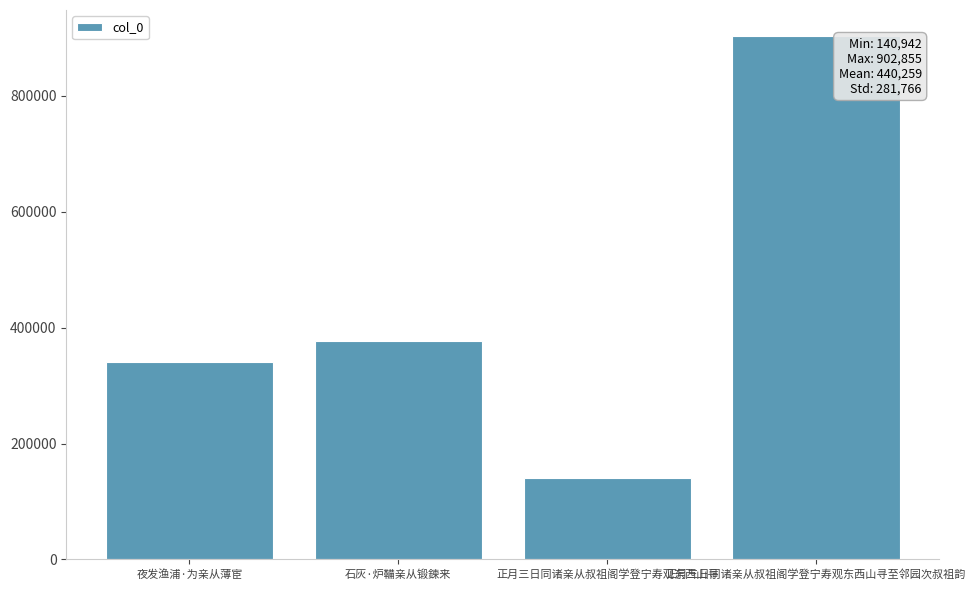

What is the difference between the values at 石灰·炉鞴亲从锻鍊来 and 正月三日同诸亲从叔祖阁学登宁寿观东西山寻至邻园次叔祖韵?

526184